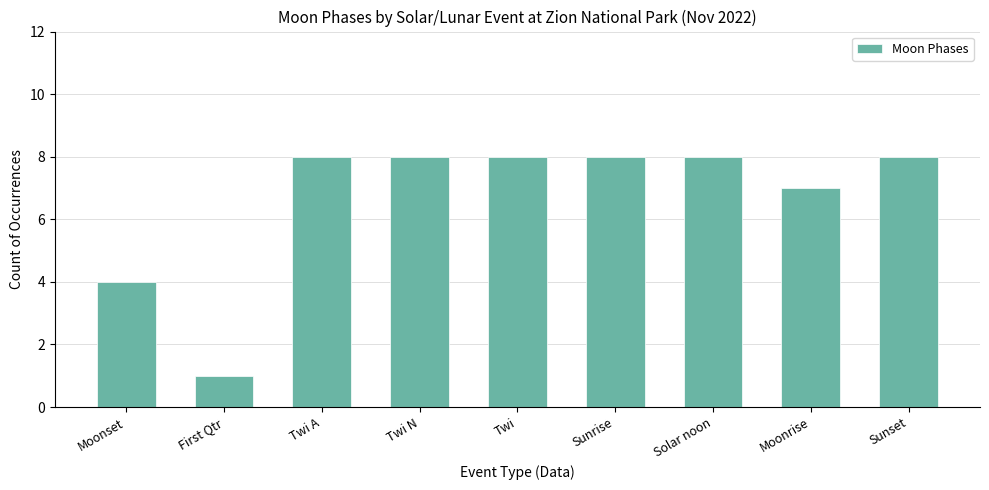

Reading right to left, extract all data points from this chart.

8	7	8	8	8	8	8	1	4